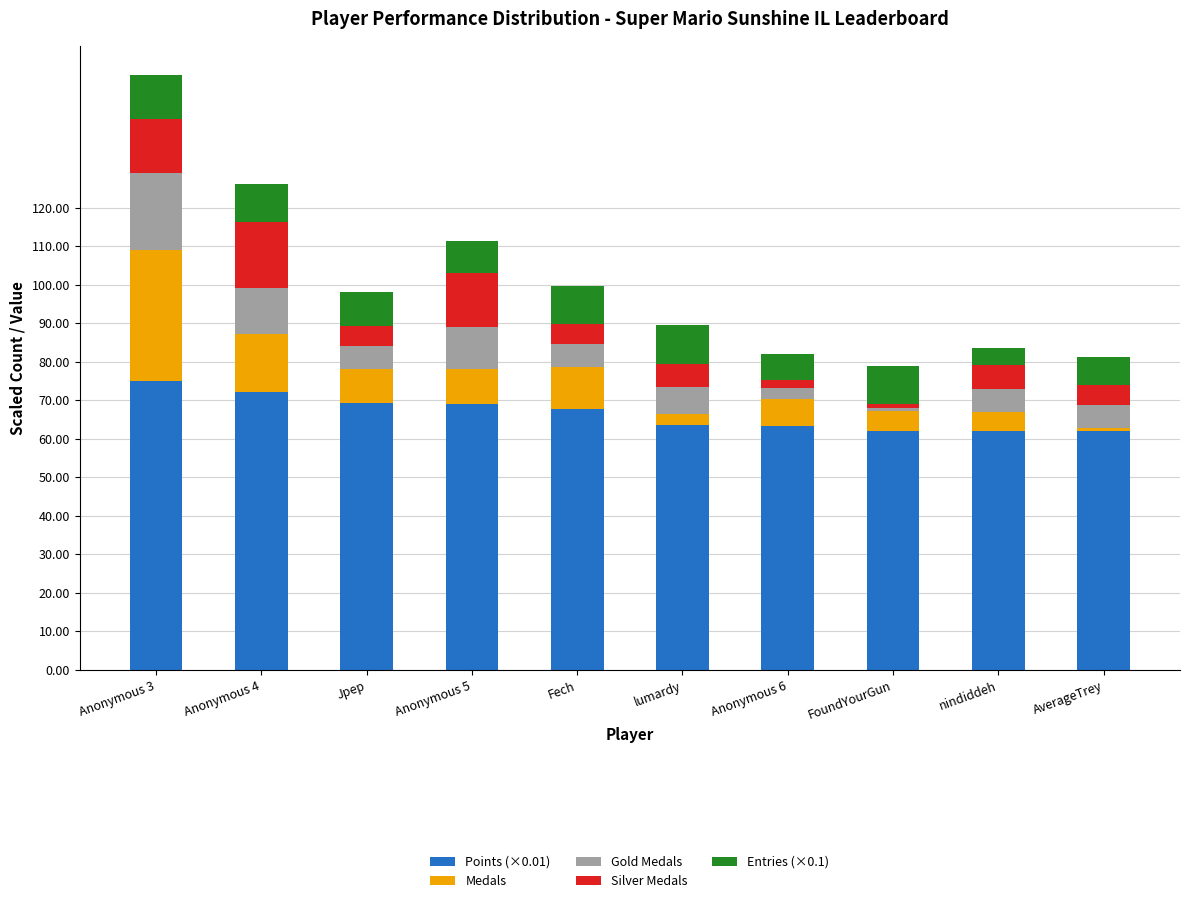

Is it true that Points (×0.01) equals 22.8 at AverageTrey?

False